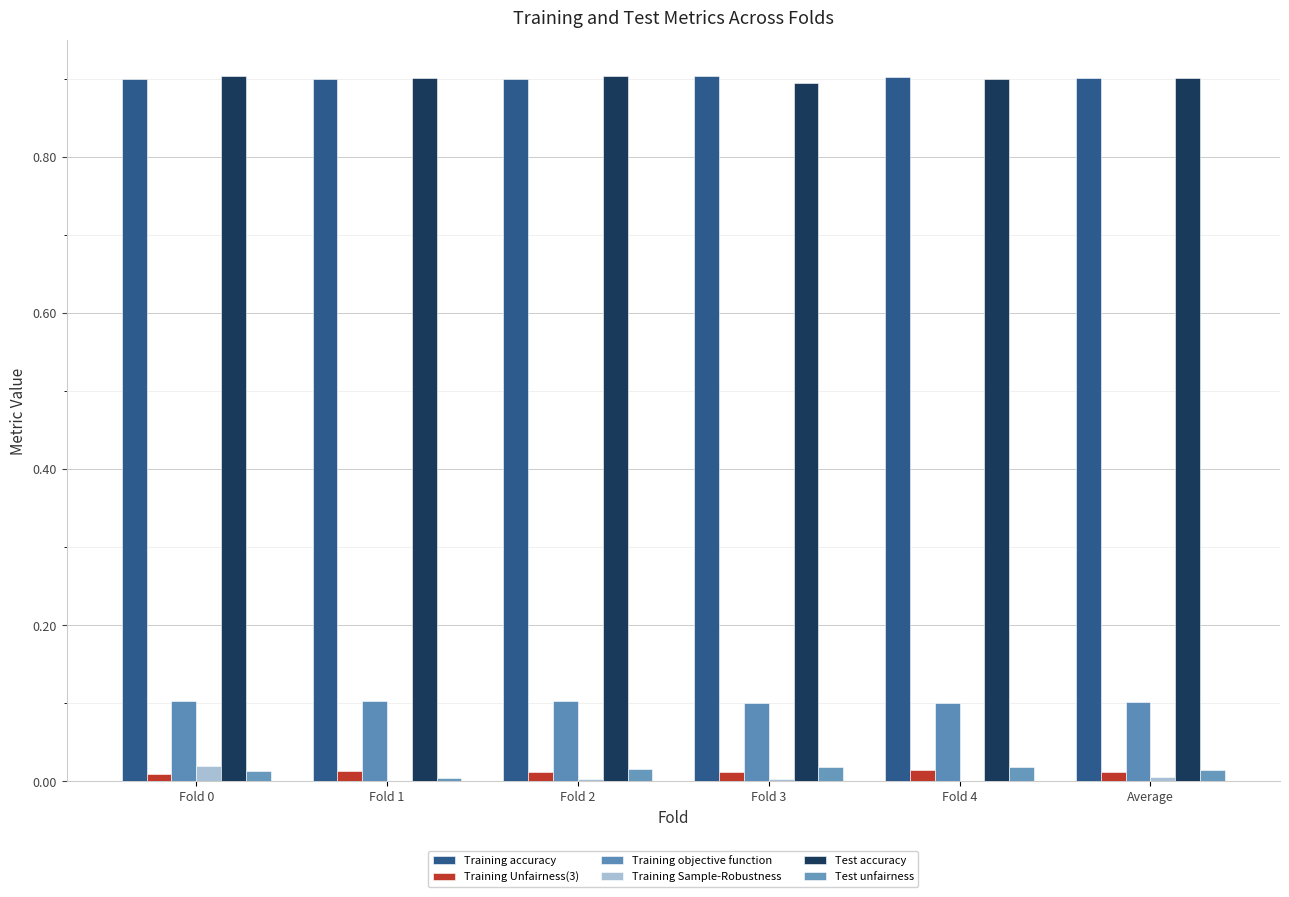

How many groups of bars are there?

6